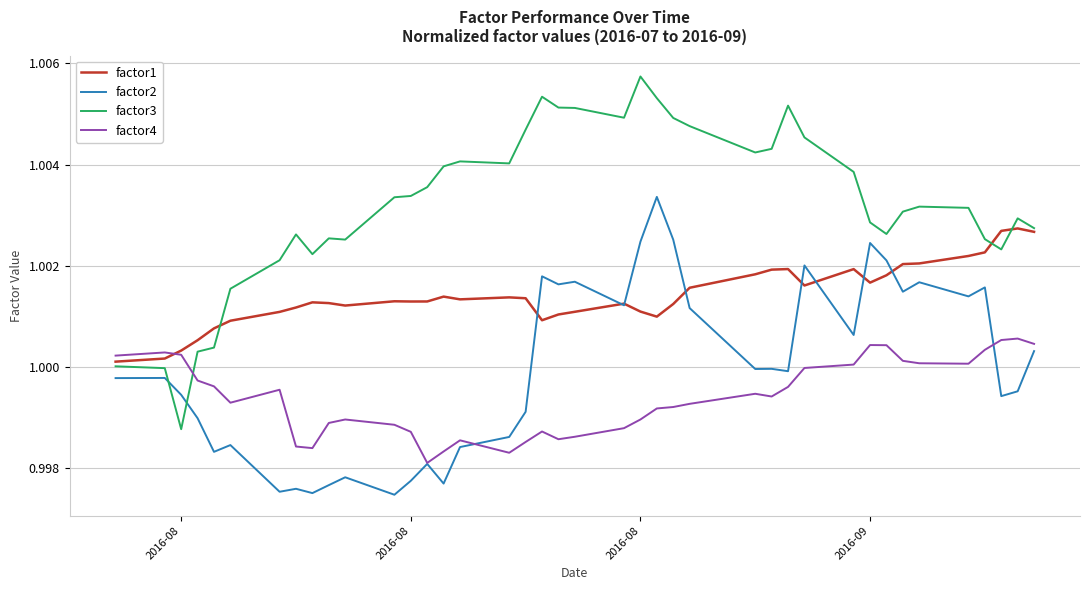

Does the chart display data point markers on the line(s)?

No